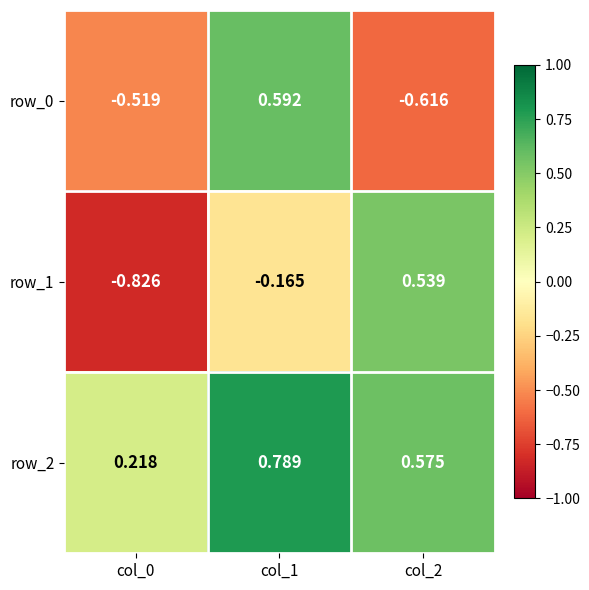

At which label is row_2 closest to 0?

col_0